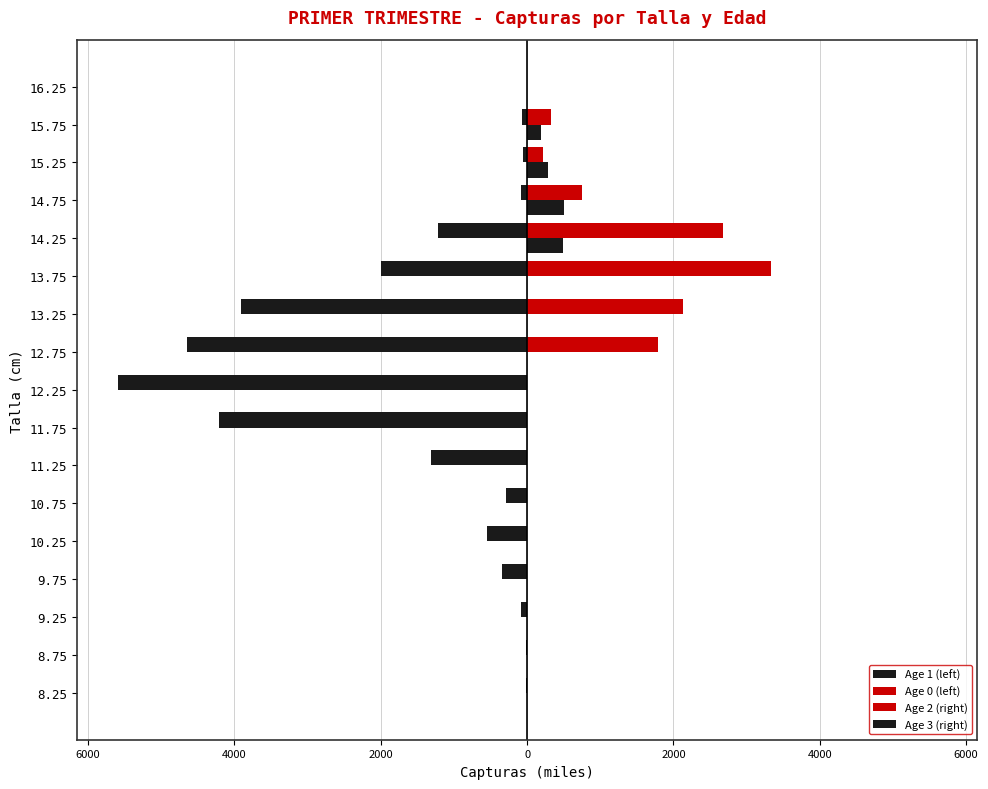

Which series has the largest range (max minus min)?

Age 1 (left)